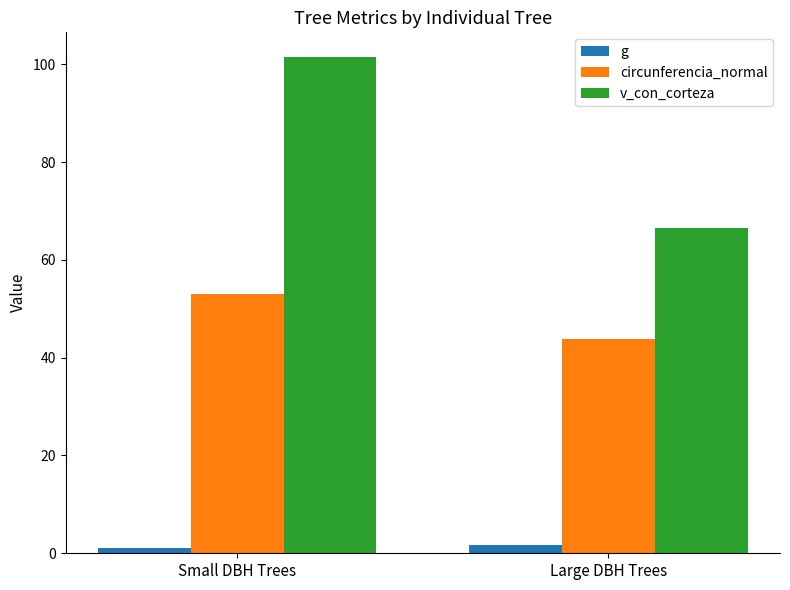

How many groups of bars are there?

2